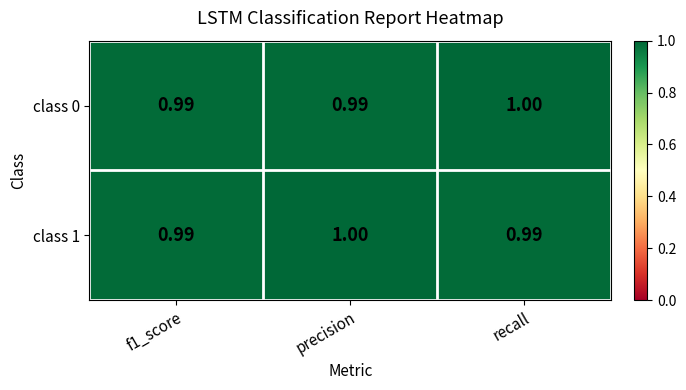

At precision, list the series in order from largest to smallest.

class 1, class 0